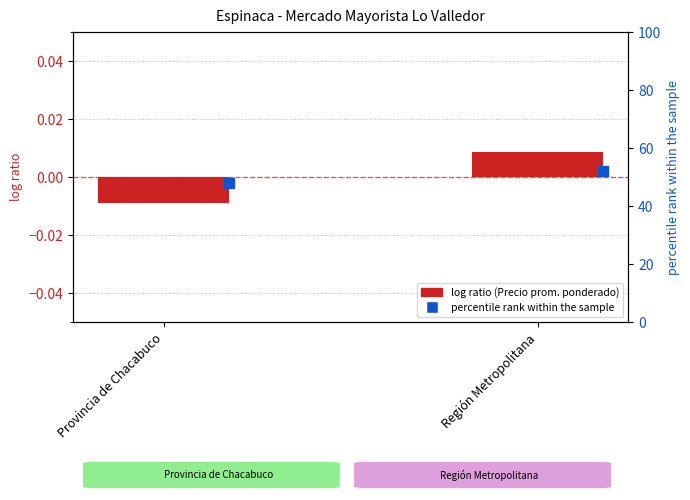

What are all the series names shown in the legend?

log ratio (Precio prom. ponderado), percentile rank within the sample